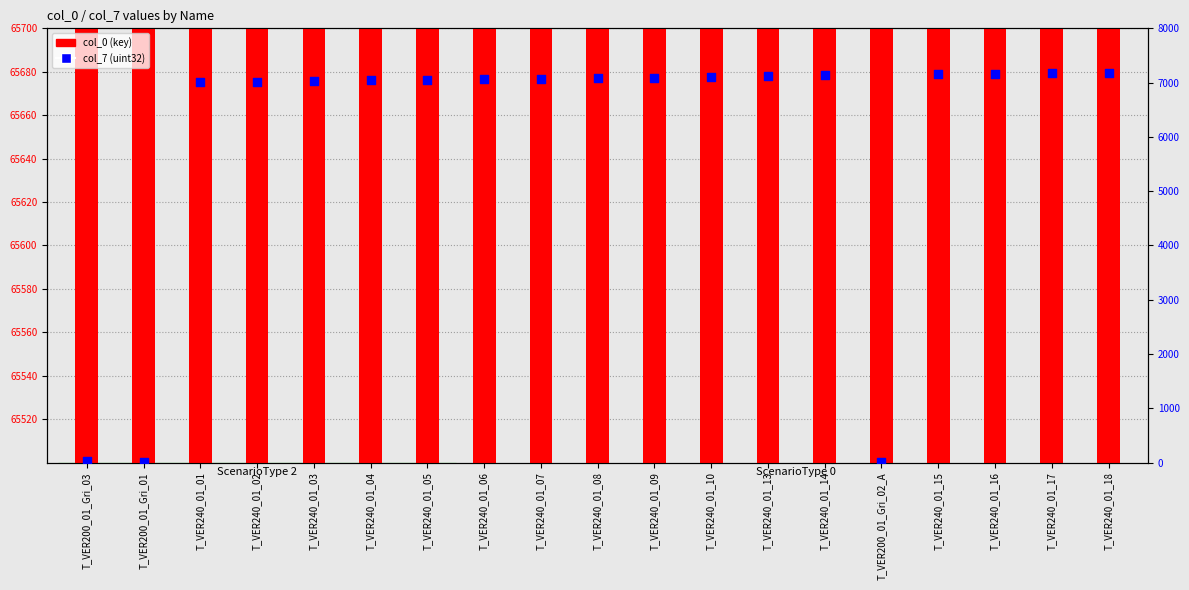

Which series has the largest total across all categories?

col_0